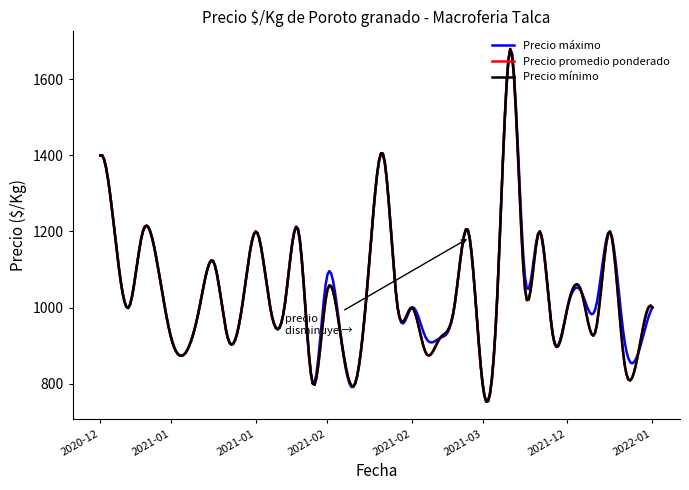

Is this an area chart (filled region under the line)?

No